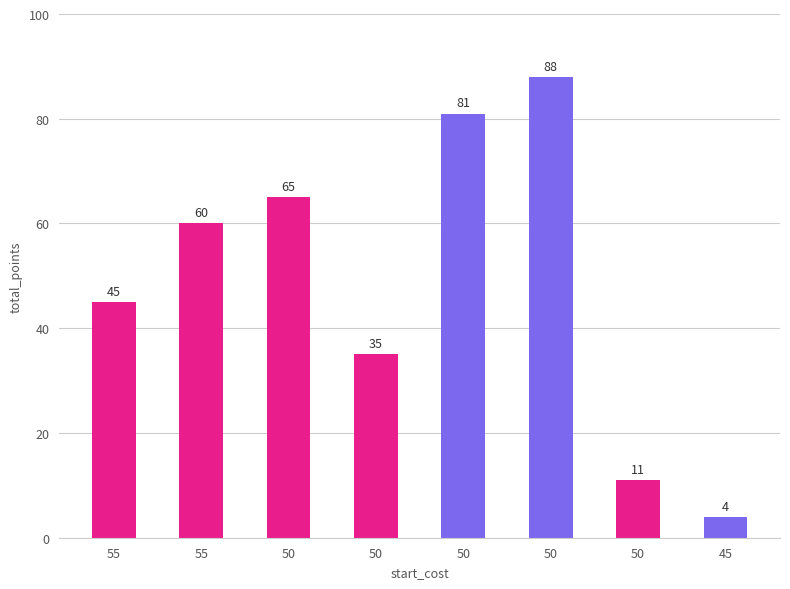

What is the smallest value displayed?

4